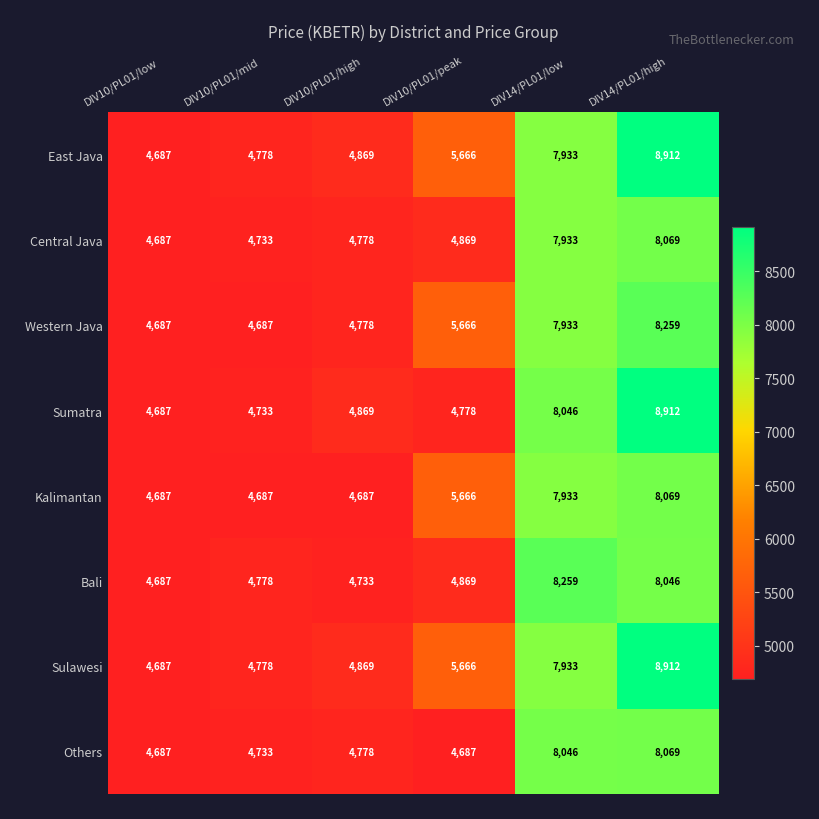

What is the approximate value of Sulawesi at DIV14/PL01/low?

7933